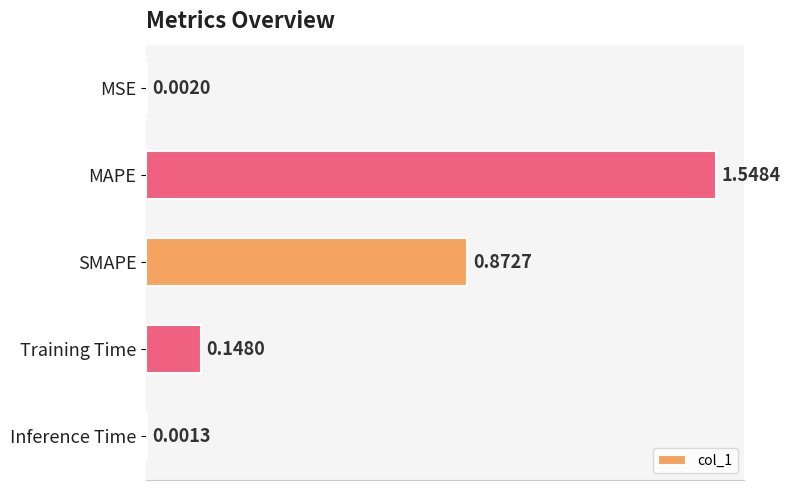

What is the change in value from MSE to Training Time?

+0.1